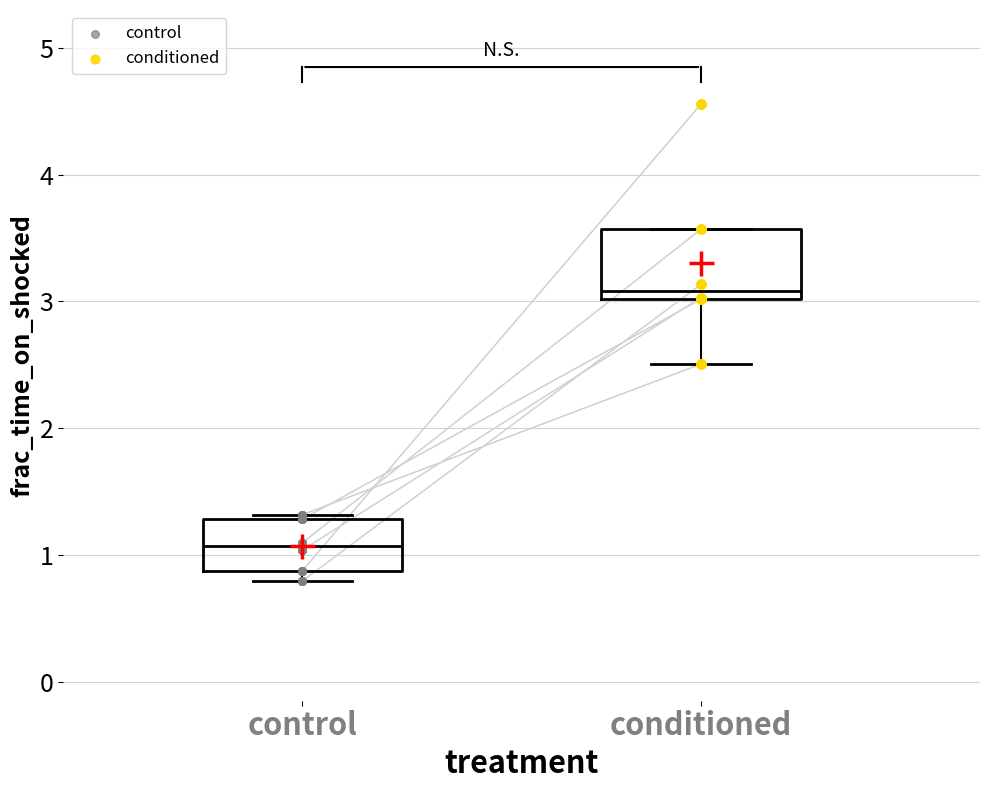

Where is the lower edge of the box for control on the y-axis? The values are not printed on the chart, so give them approximately, as read against the axis.

0.9